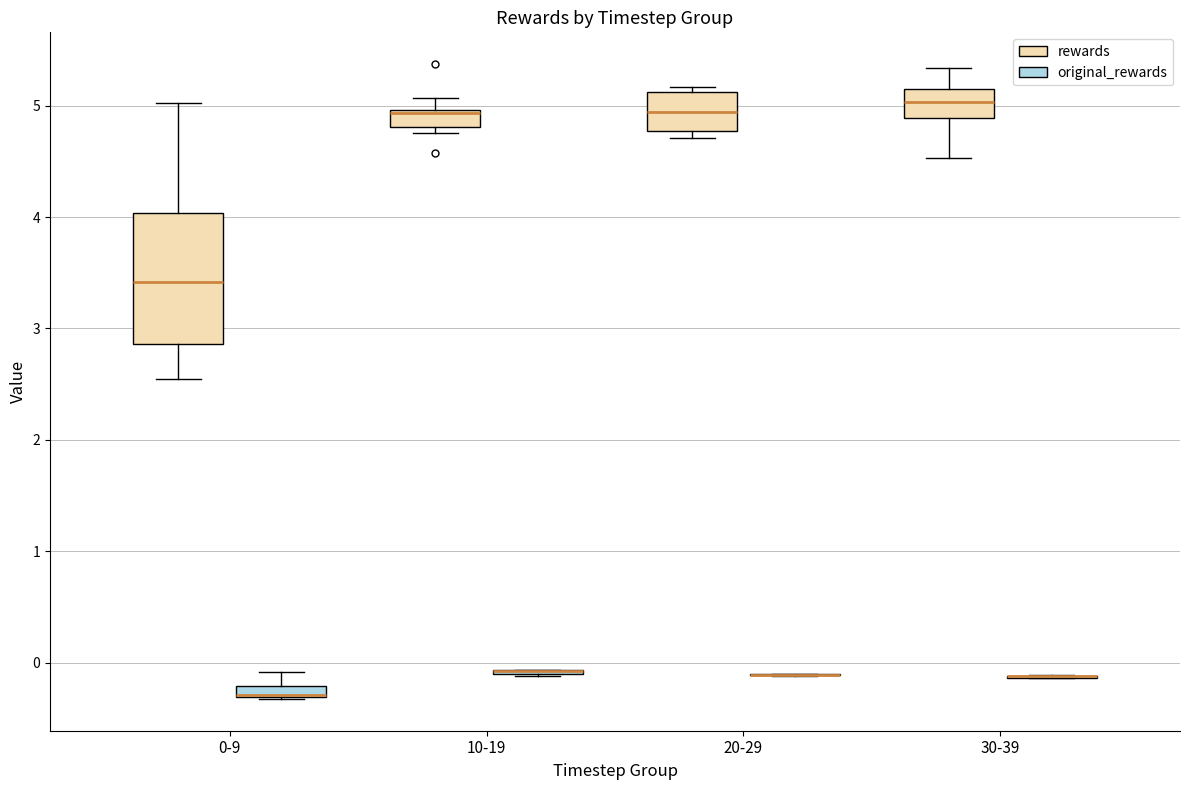

Where does the upper whisker of the box for 10-19 (rewards) end on the y-axis? The values are not printed on the chart, so give them approximately, as read against the axis.

5.1